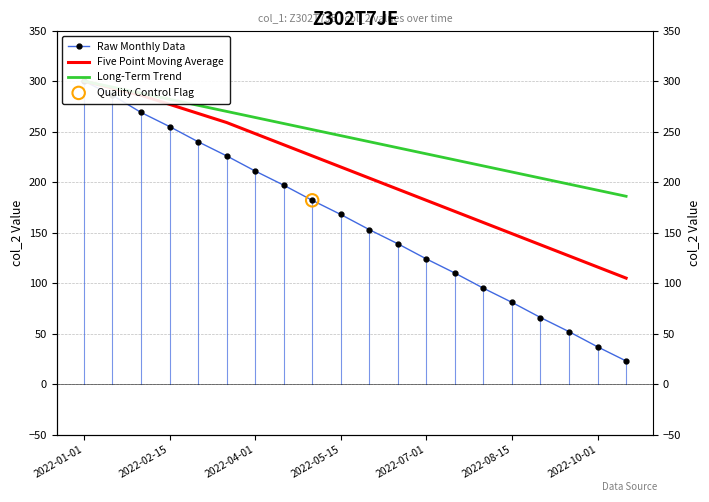

Which series has the largest Y range (max minus min)?

Raw Monthly Data